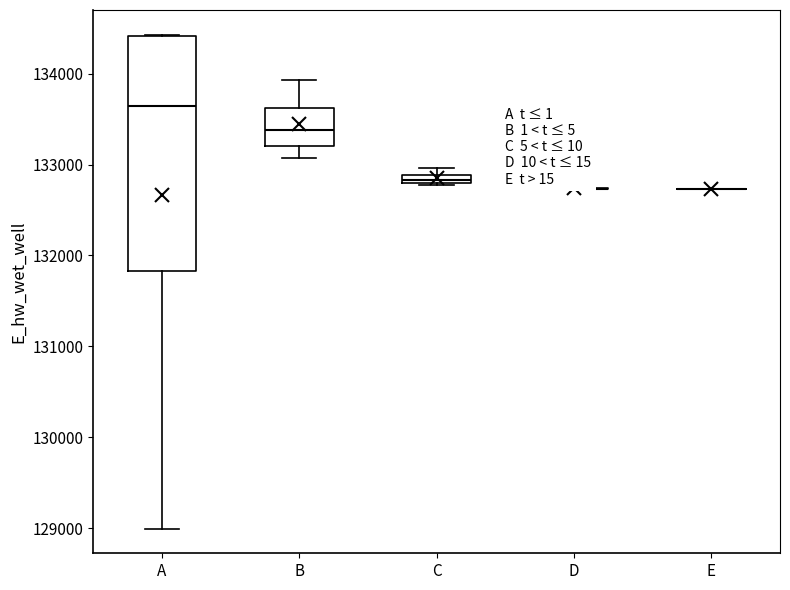

Which box is the tallest, from its lower edge to its upper edge?

A